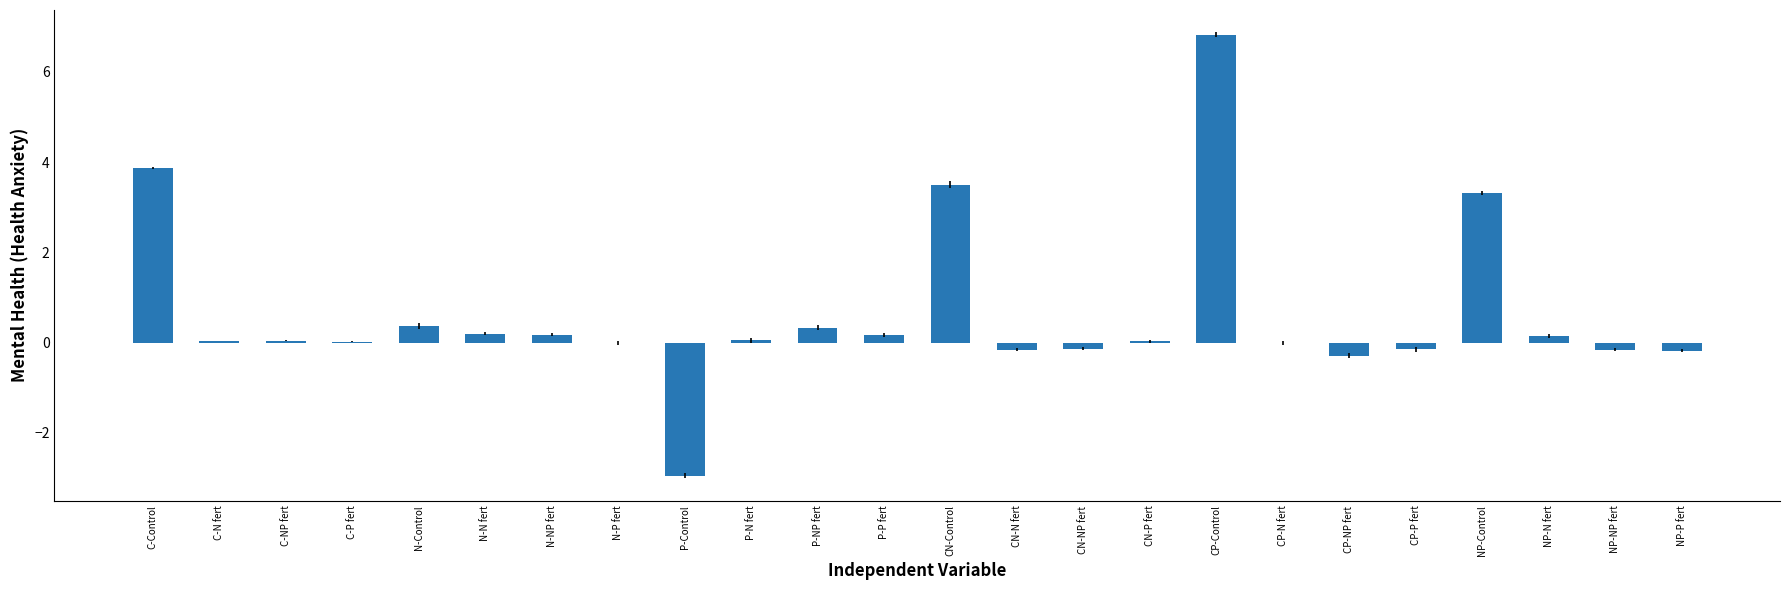

What is the sum of the values at C-Control and N-Control?

4.2